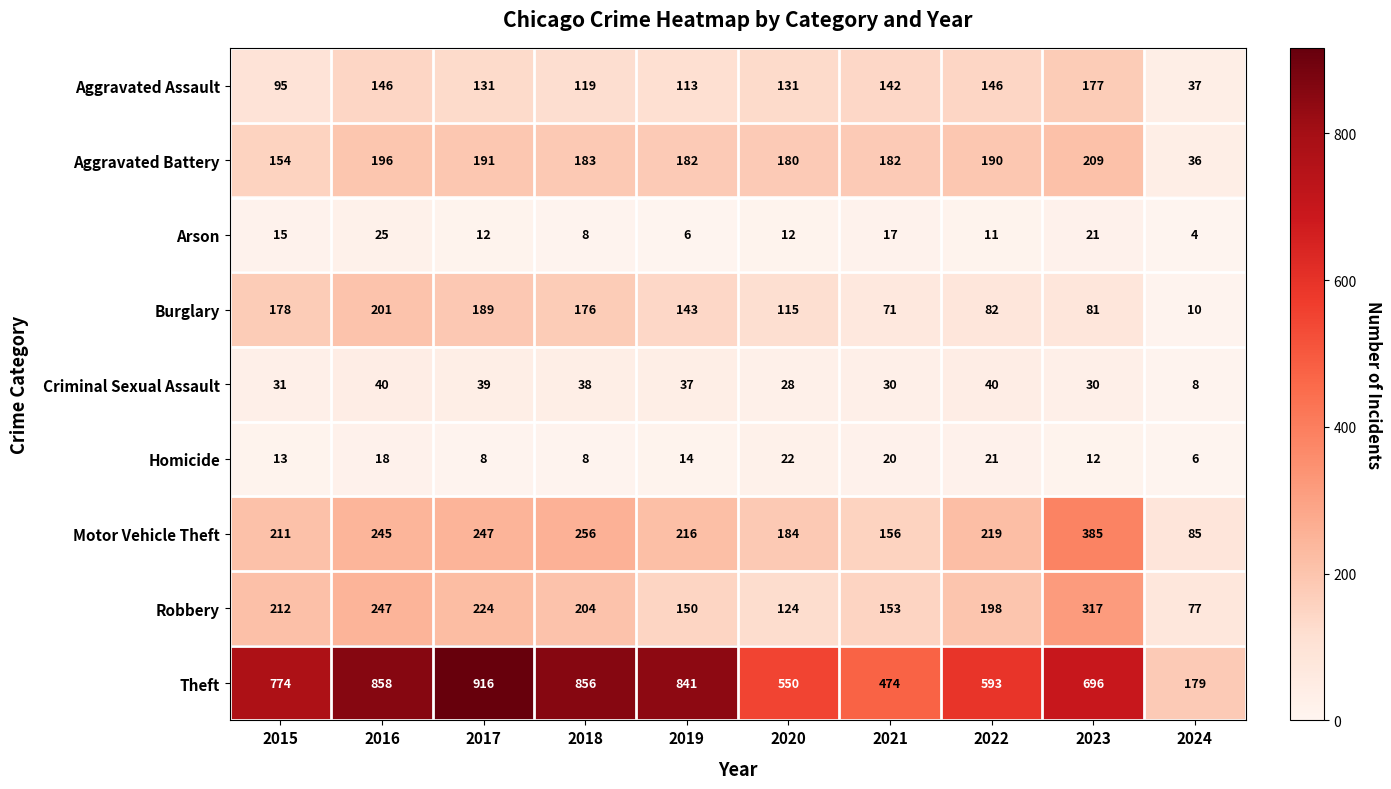

At how many categories does at least one series exceed 586?

7